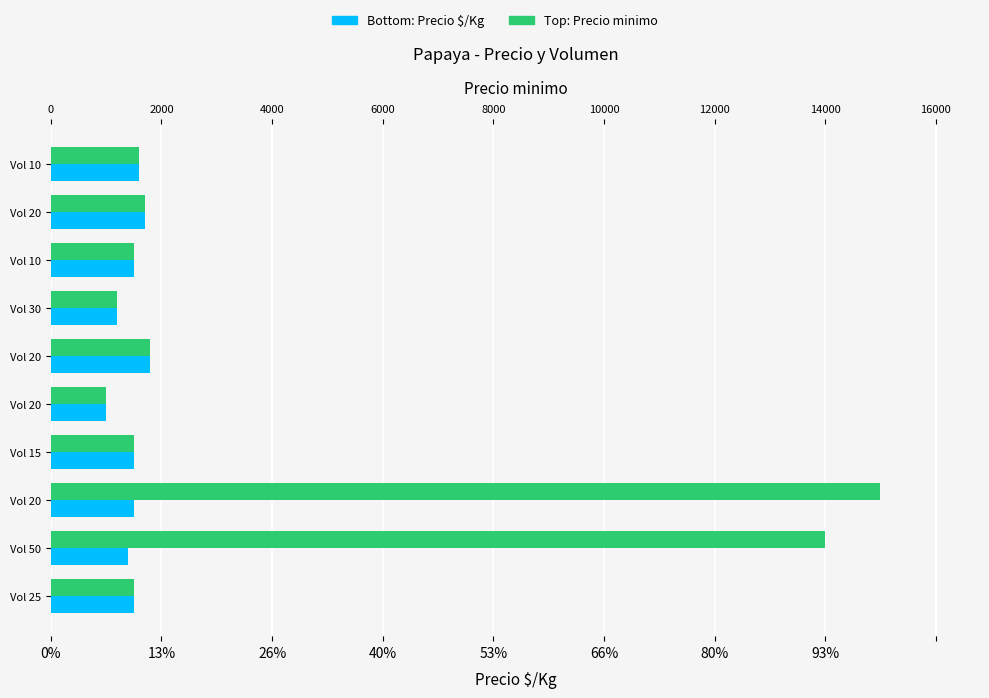

What is the maximum value for Precio $/Kg?

1800